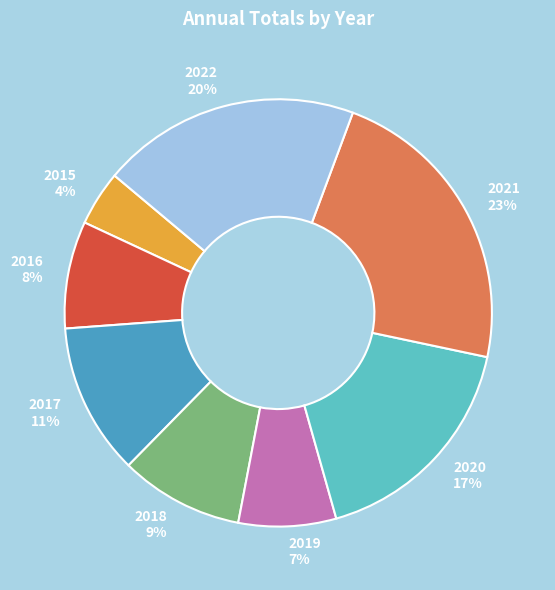

Rank the categories by value from highest to lowest.

2021, 2022, 2020, 2017, 2018, 2016, 2019, 2015